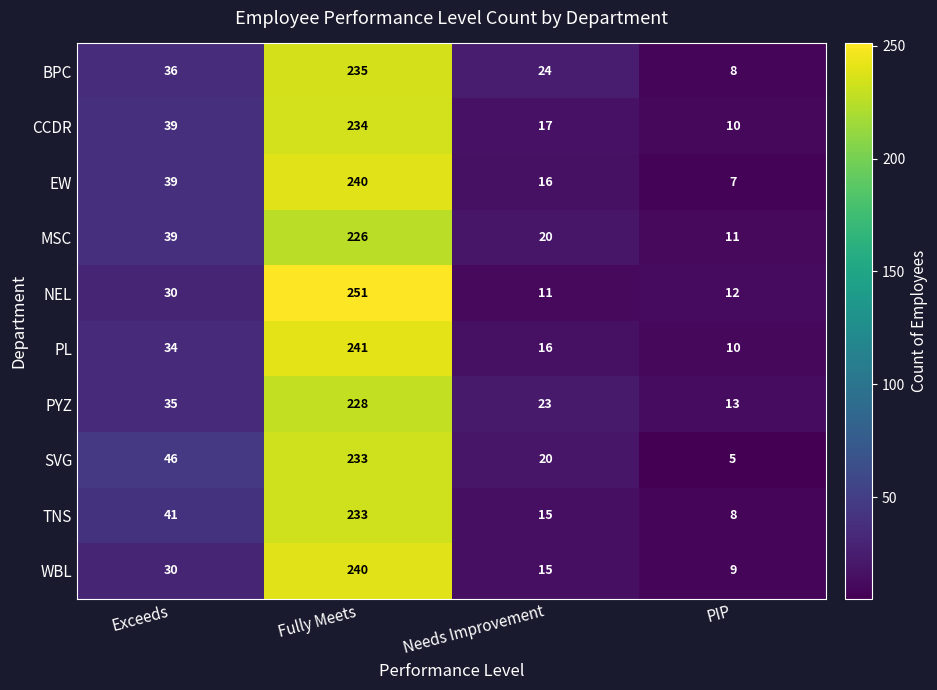

What is the difference between the EW values at Fully Meets and Needs Improvement?

224